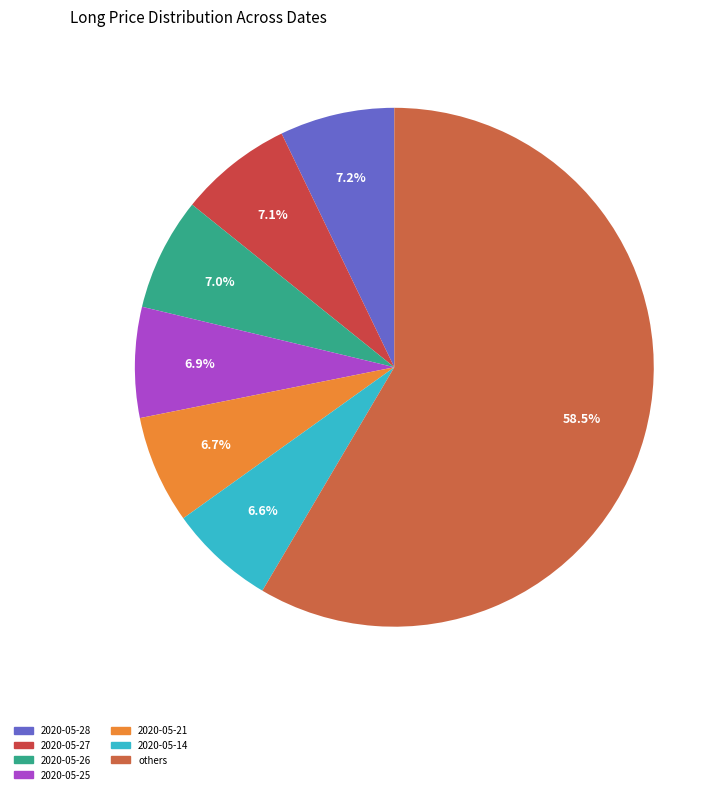

How many slices are in this pie chart?

7